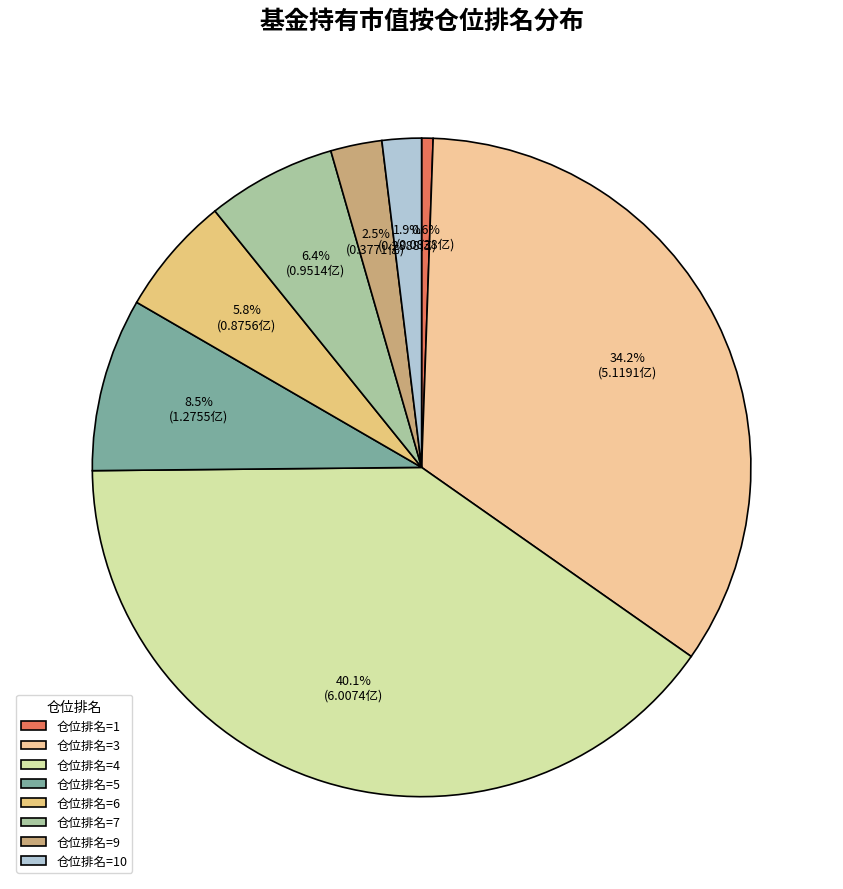

Rank the categories by value from lowest to highest.

仓位排名=1, 仓位排名=10, 仓位排名=9, 仓位排名=6, 仓位排名=7, 仓位排名=5, 仓位排名=3, 仓位排名=4